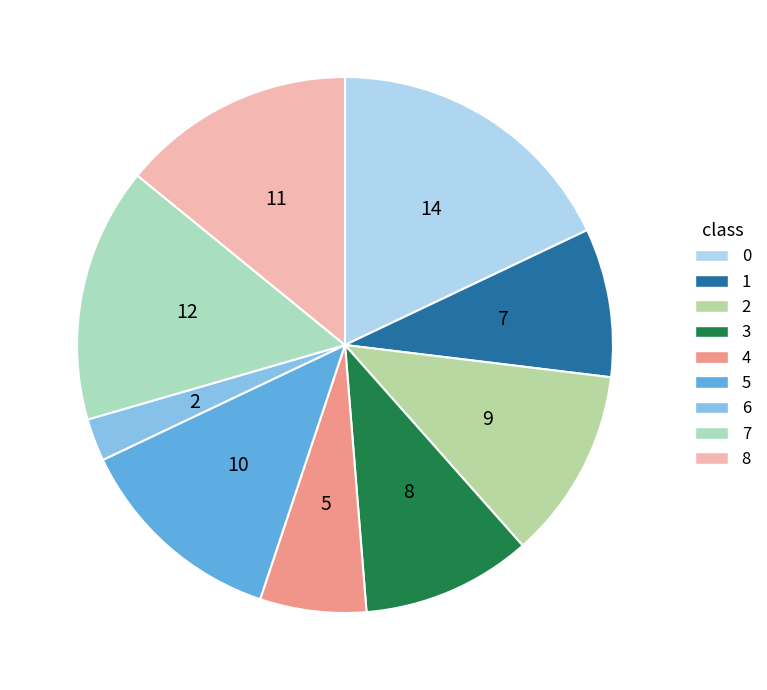

Approximately how many times larger is the value at 4 compared to 8?

0.5